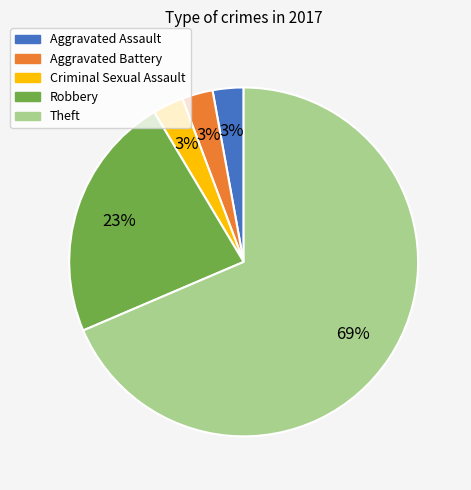

How many segments does this pie chart have?

5